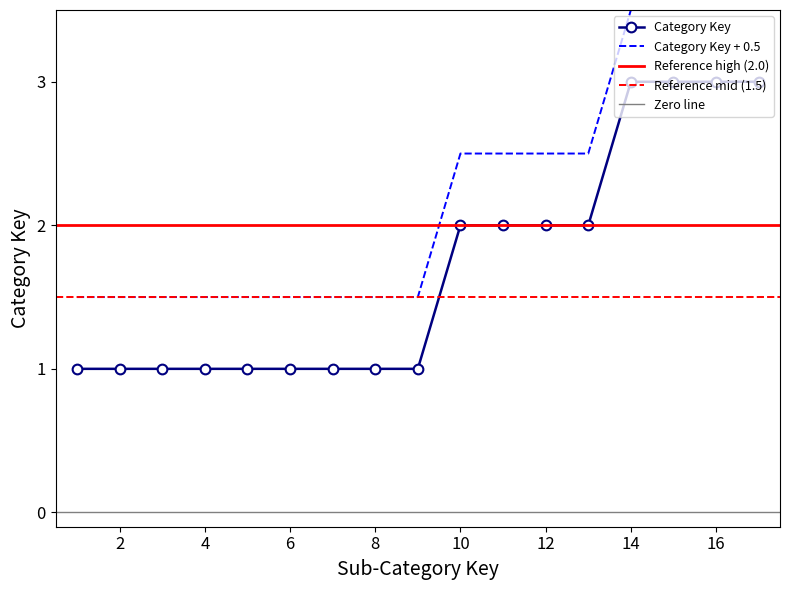

What is the maximum value for Category Key + 0.5?

3.5